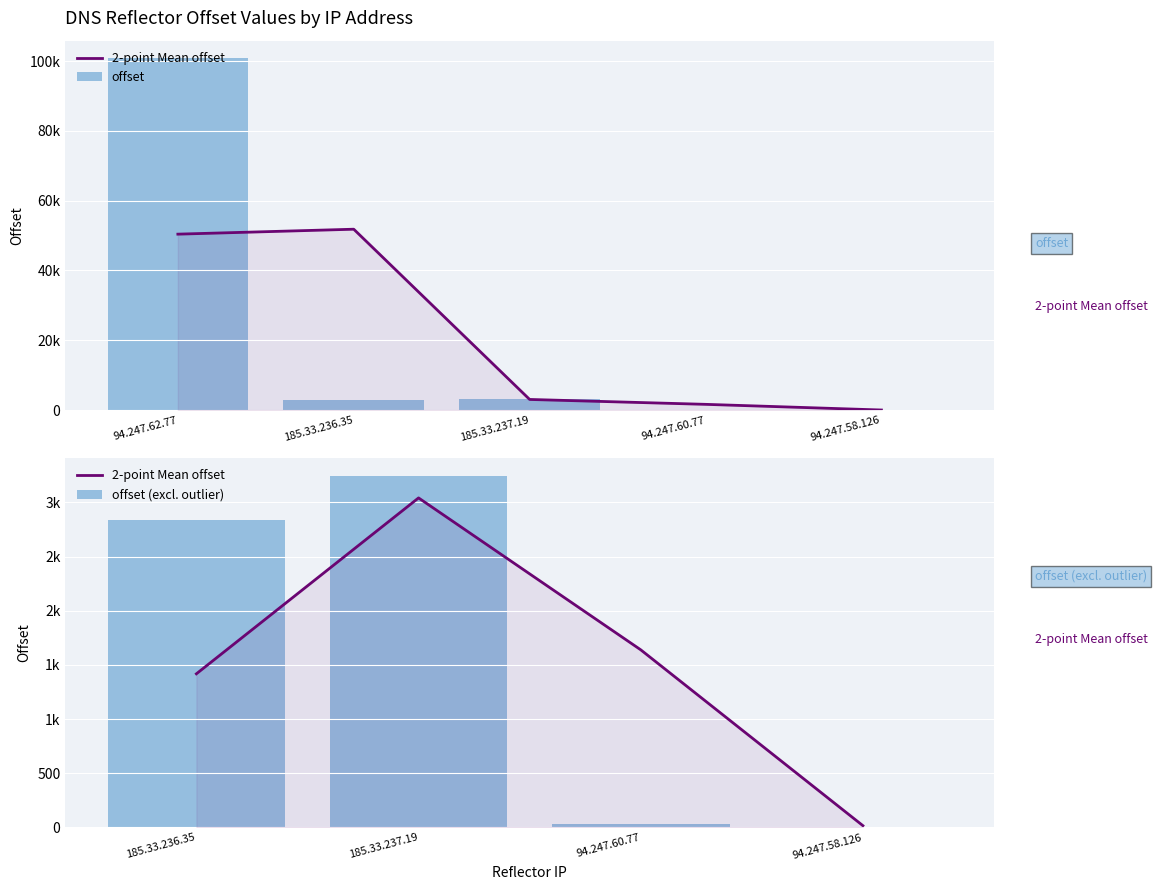

Read the value at 185.33.236.35, to the nearest 50.

2850